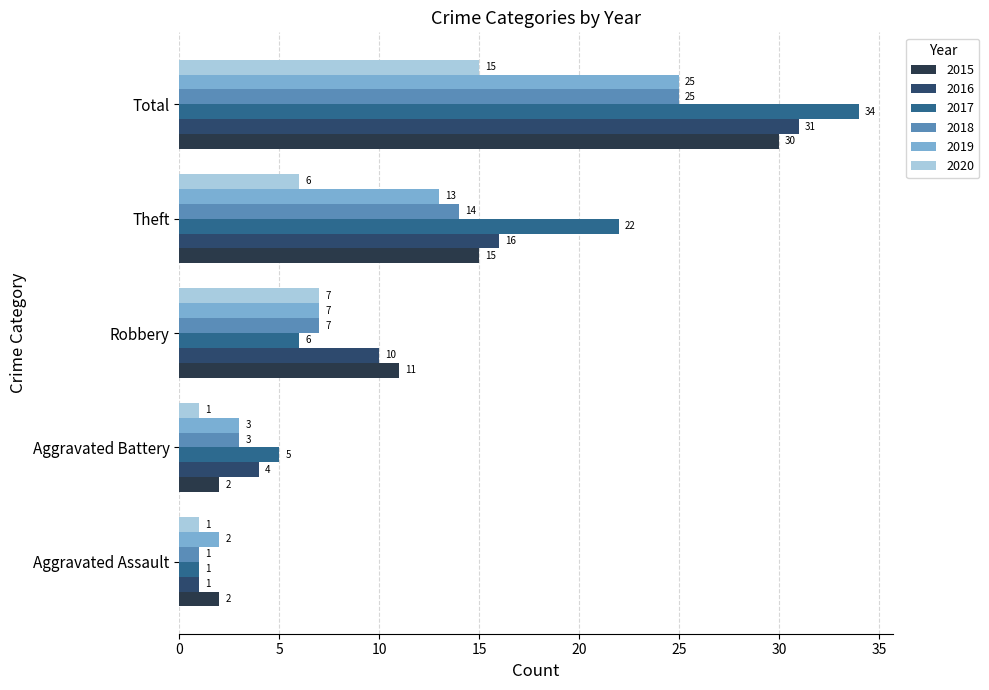

How many distinct data groups are displayed?

6